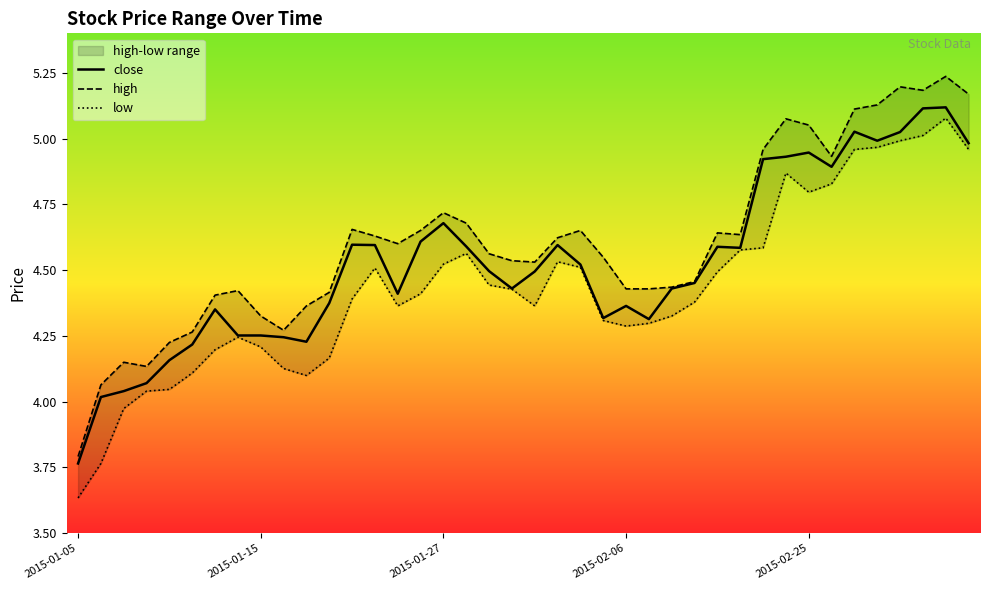

List the series in order of their overall mean, lowest first.

low, close, high